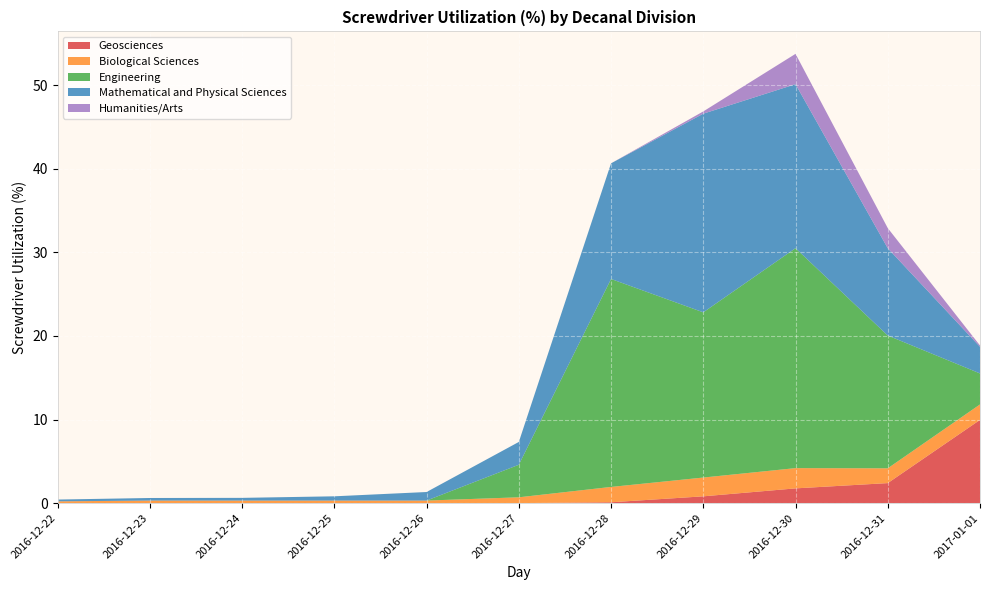

Reading left to right, what are all the values shown in this chart?

Geosciences: 0.0	0.0	0.0	0.0	0.0	0.0	0.1	0.8	1.8	2.4	10.0
Biological Sciences: 0.2	0.3	0.3	0.3	0.3	0.7	1.8	2.2	2.4	1.8	1.9
Engineering: 0.0	0.0	0.0	0.0	0.0	3.9	24.9	19.8	26.3	15.9	3.7
Mathematical and Physical Sciences: 0.2	0.3	0.3	0.5	1.0	2.7	13.8	23.8	19.6	10.4	3.2
Humanities/Arts: 0.0	0.0	0.0	0.0	0.0	0.0	0.0	0.3	3.6	2.4	0.2